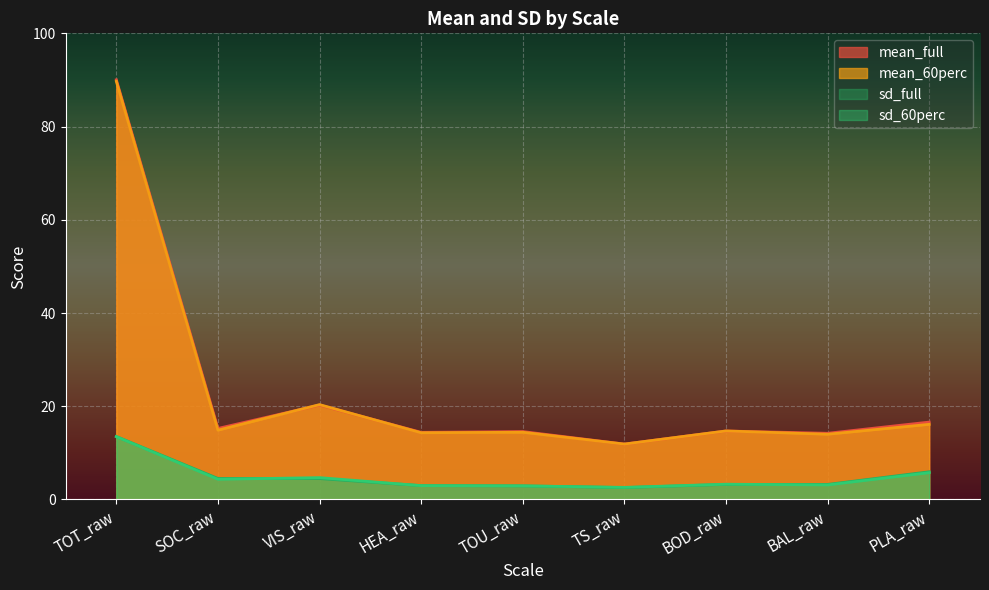

In sd_full, how many points are lower than both neighbors (excluding endpoints)?

2